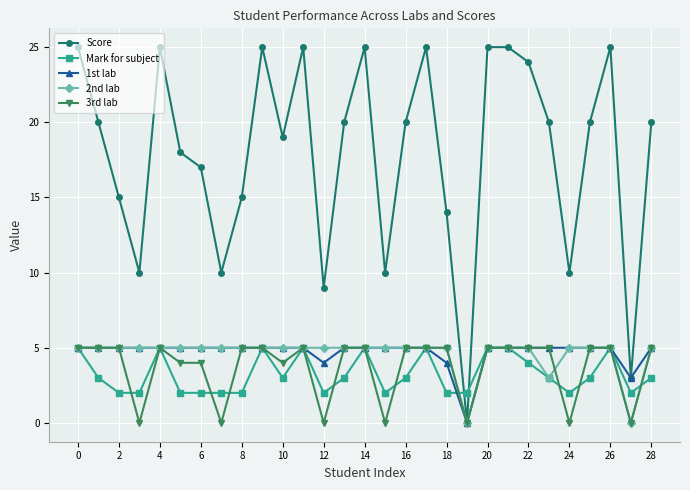

What is the highest value of the Score series?

25